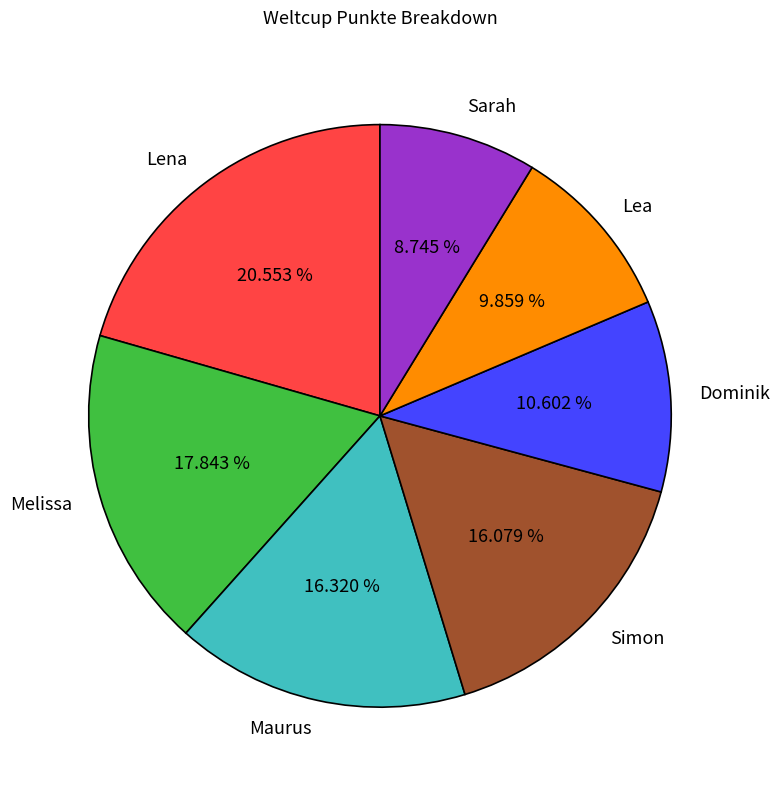

Does any single category account for the majority?

No